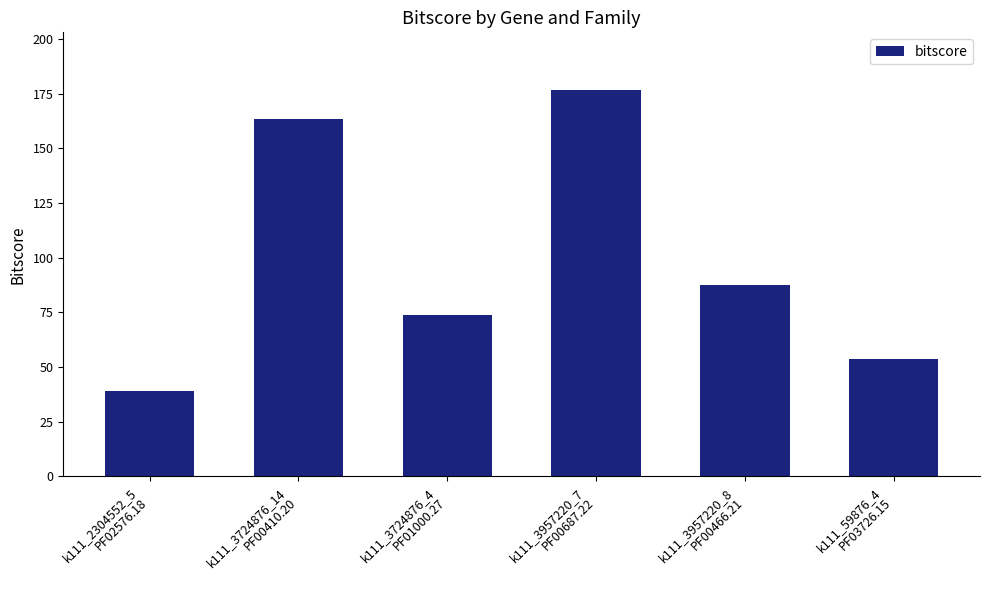

Read the value at k111_3724876_14
PF00410.20.

163.4